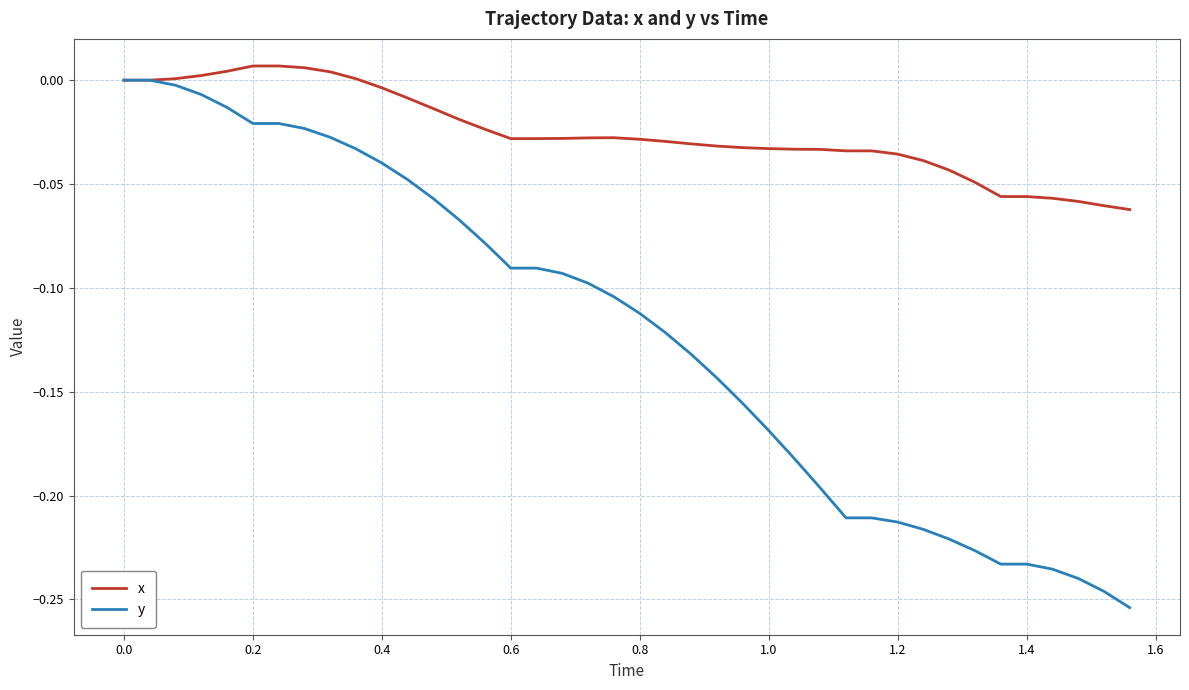

Which series has the largest total across all categories?

x